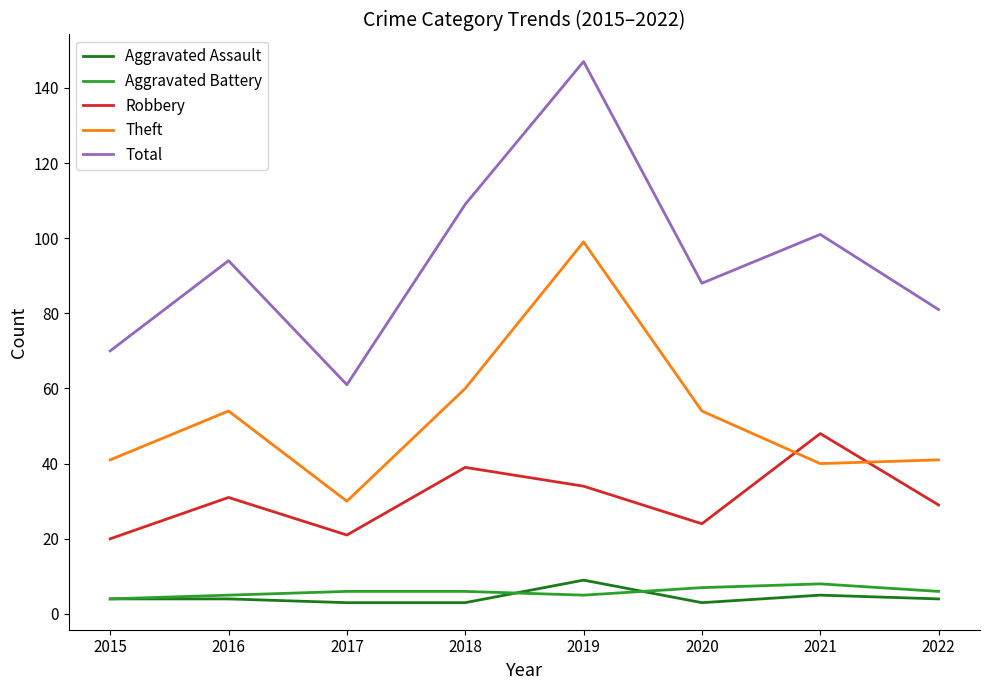

What is the sum of all Robbery values?

246